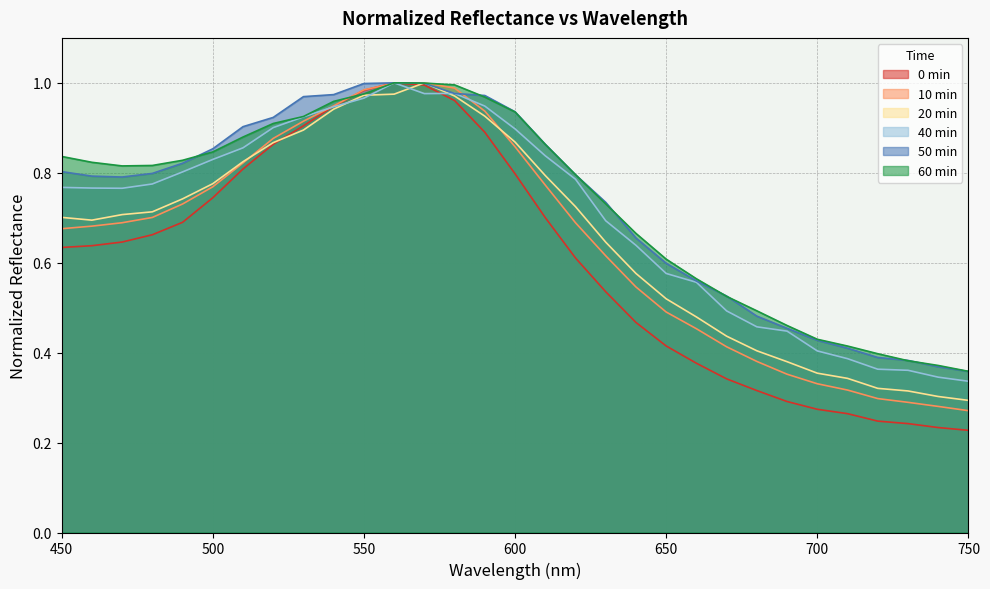

What is the value of the 60min point at the 24th from the left?

0.5